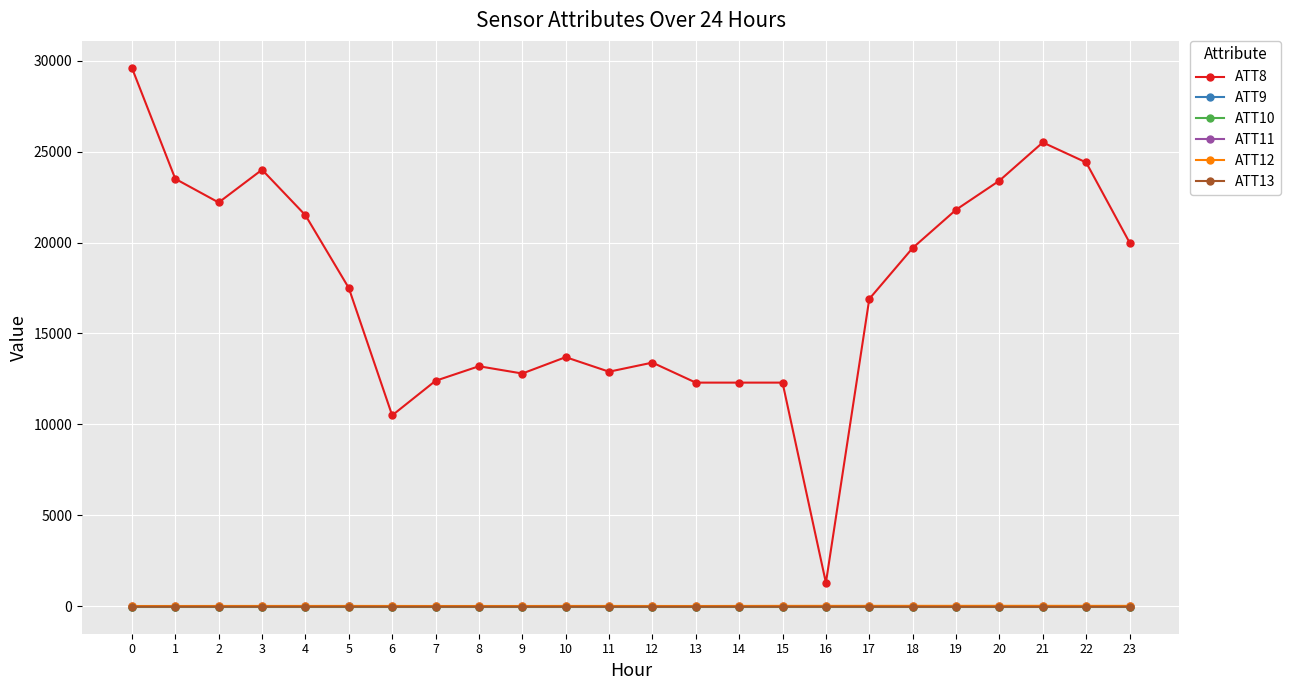

Read the ATT10 value at 19.

-10.0